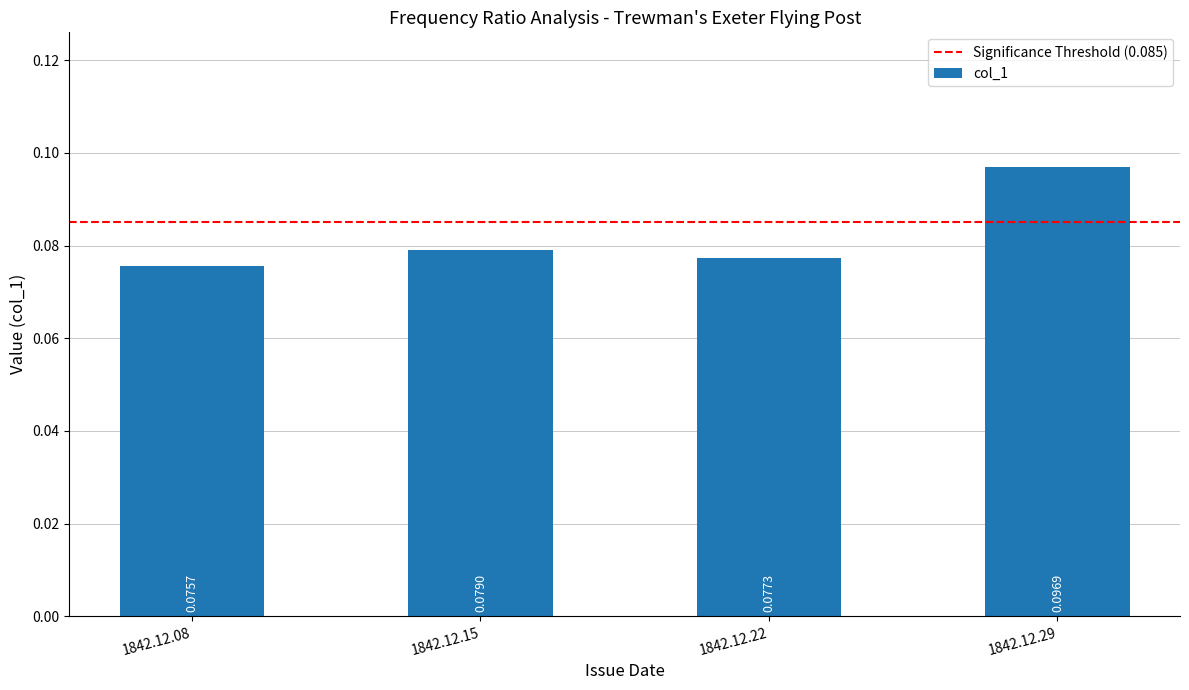

List the labels in order of value, smallest first.

1842.12.08, 1842.12.22, 1842.12.15, 1842.12.29